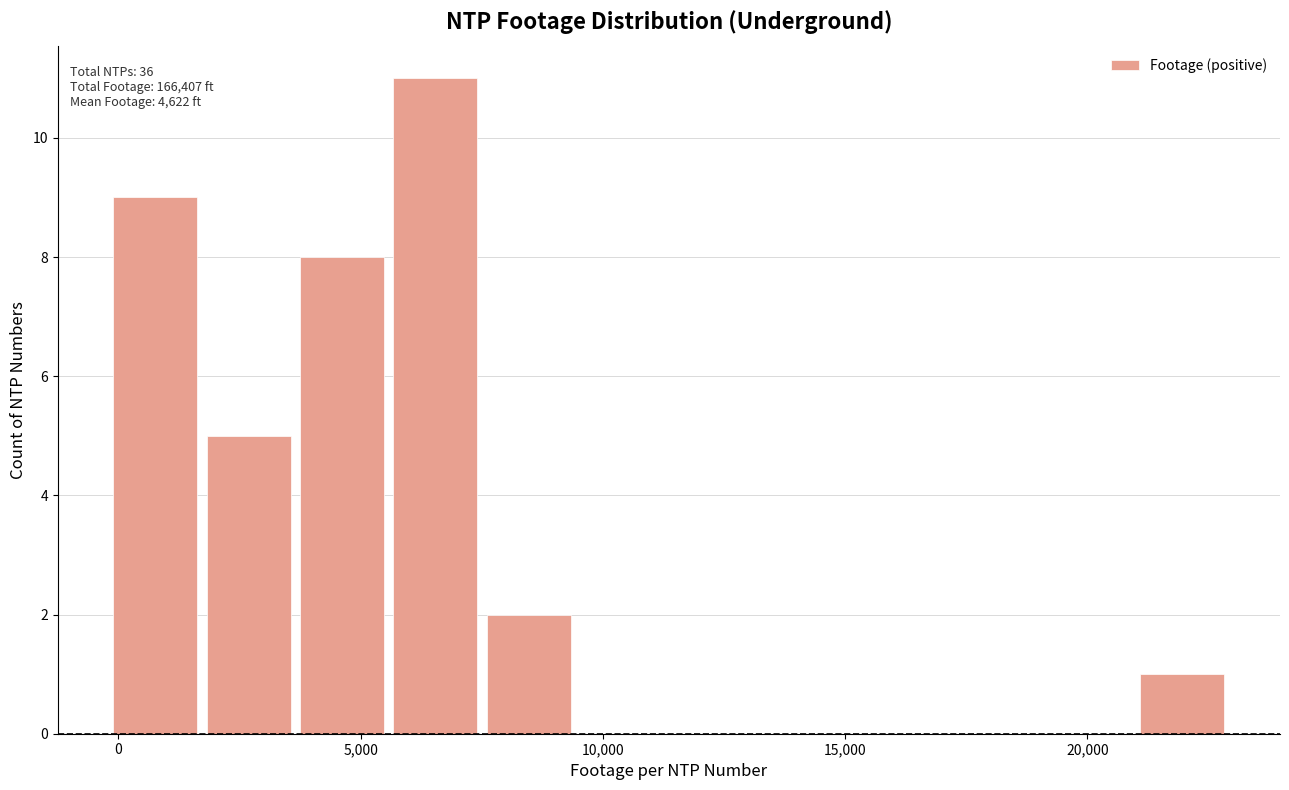

Around what value on the x-axis is the tallest bar? Give the approximate position of its centre, as read against the axis.

6500